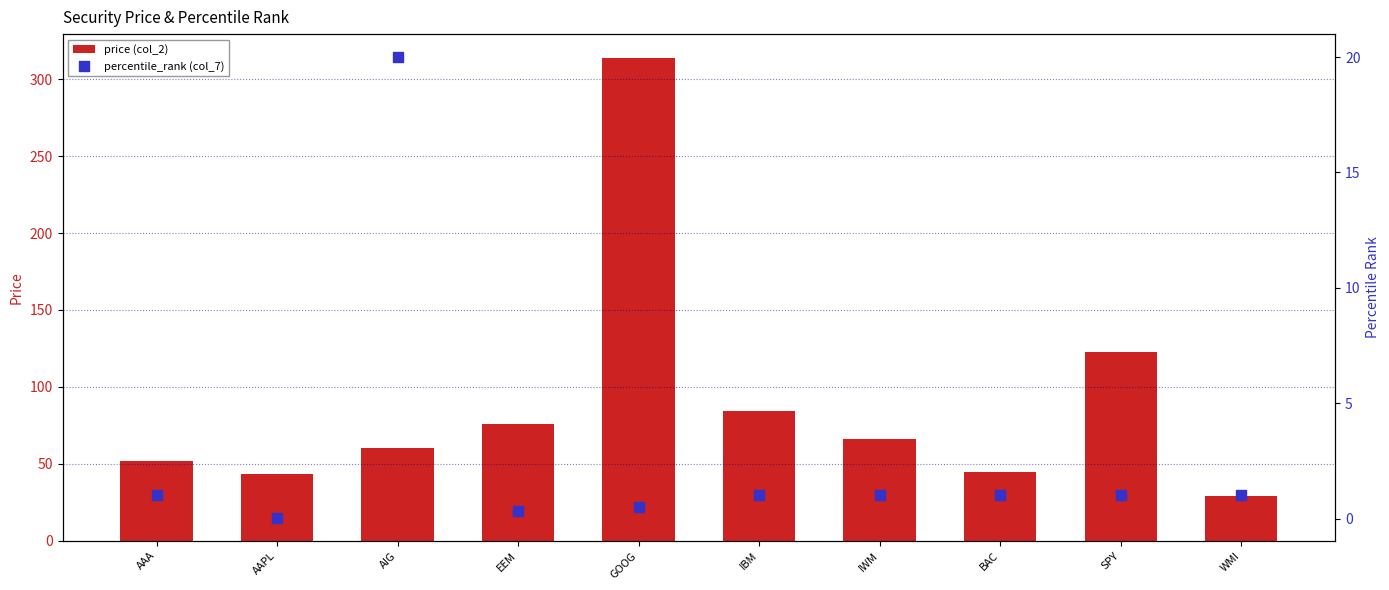

At how many categories does at least one series exceed 168?

1